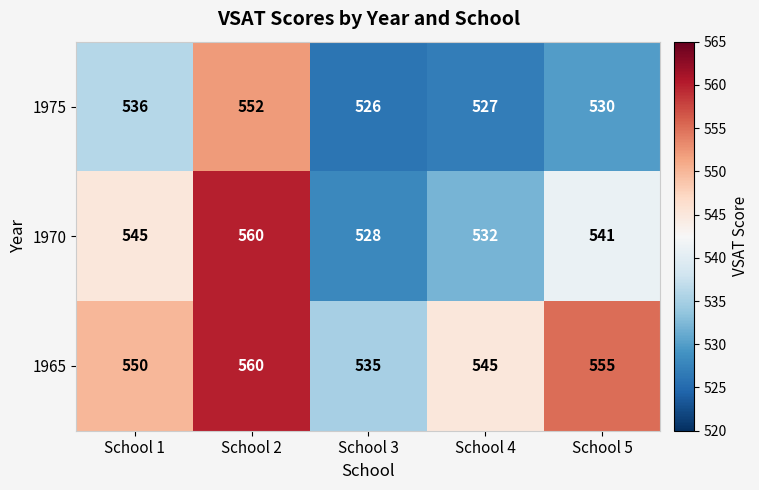

What is the maximum value shown in the chart?

560